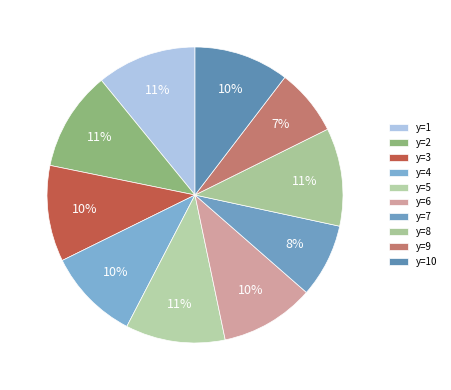

To the nearest percent, what is the average slice percentage?

10%